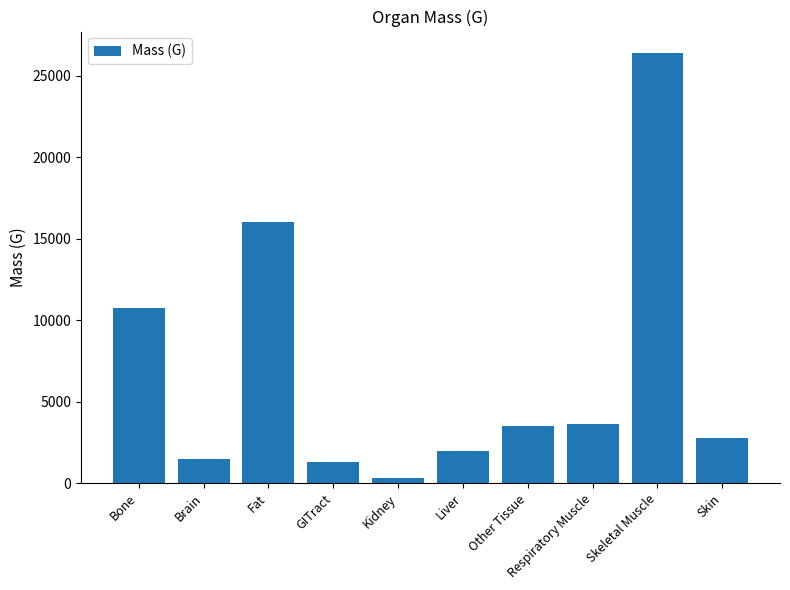

How many categories are shown in the chart?

10